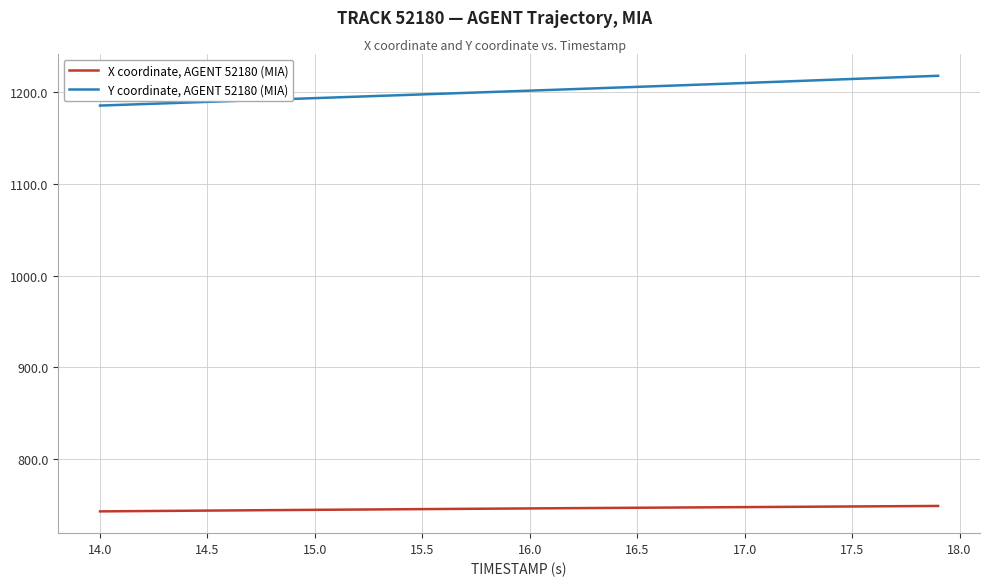

True or false: Y coordinate, AGENT 52180 (MIA) and X coordinate, AGENT 52180 (MIA) cross at least once.

False